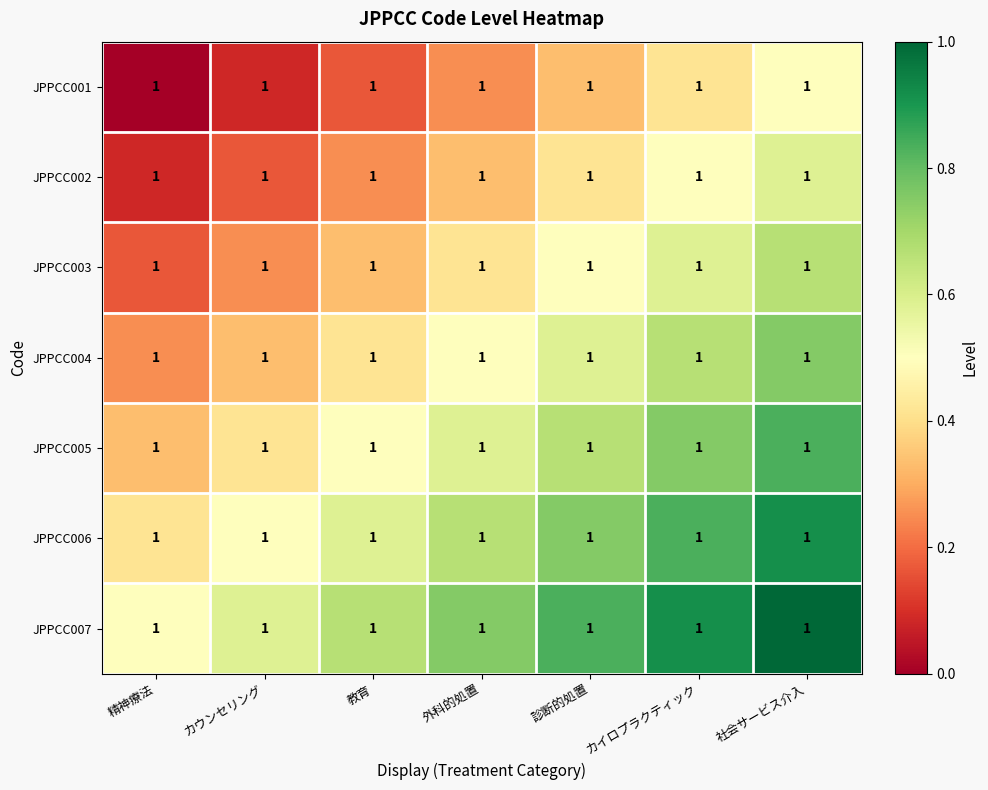

What is the minimum value for JPPCC004?

0.2